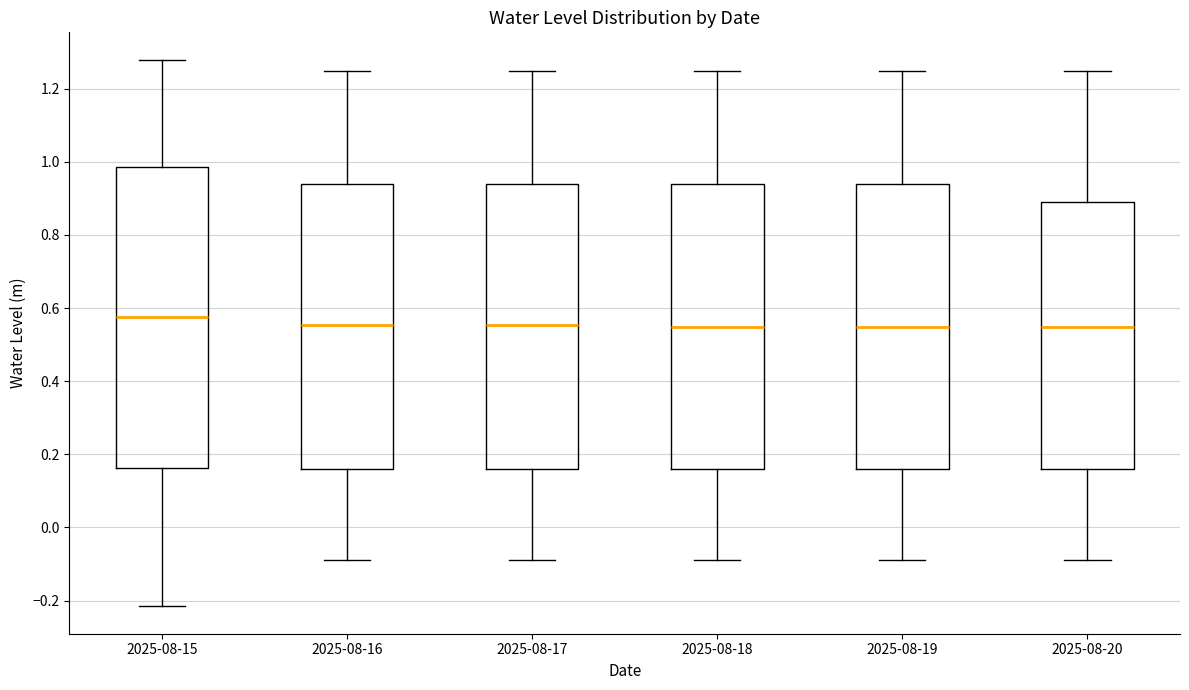

Reading left to right, transcribe this box plot: for each box, give where its median line is, the range the box spans, and where its two whiskers end, as read against the y-axis. The values are not printed on the chart, so give them approximately, as read against the axis.

2025-08-15: median 0.58, box 0.16 to 0.98, whiskers -0.22 to 1.28
2025-08-16: median 0.56, box 0.16 to 0.94, whiskers -0.08 to 1.24
2025-08-17: median 0.56, box 0.16 to 0.94, whiskers -0.08 to 1.24
2025-08-18: median 0.54, box 0.16 to 0.94, whiskers -0.08 to 1.24
2025-08-19: median 0.54, box 0.16 to 0.94, whiskers -0.08 to 1.24
2025-08-20: median 0.54, box 0.16 to 0.88, whiskers -0.08 to 1.24